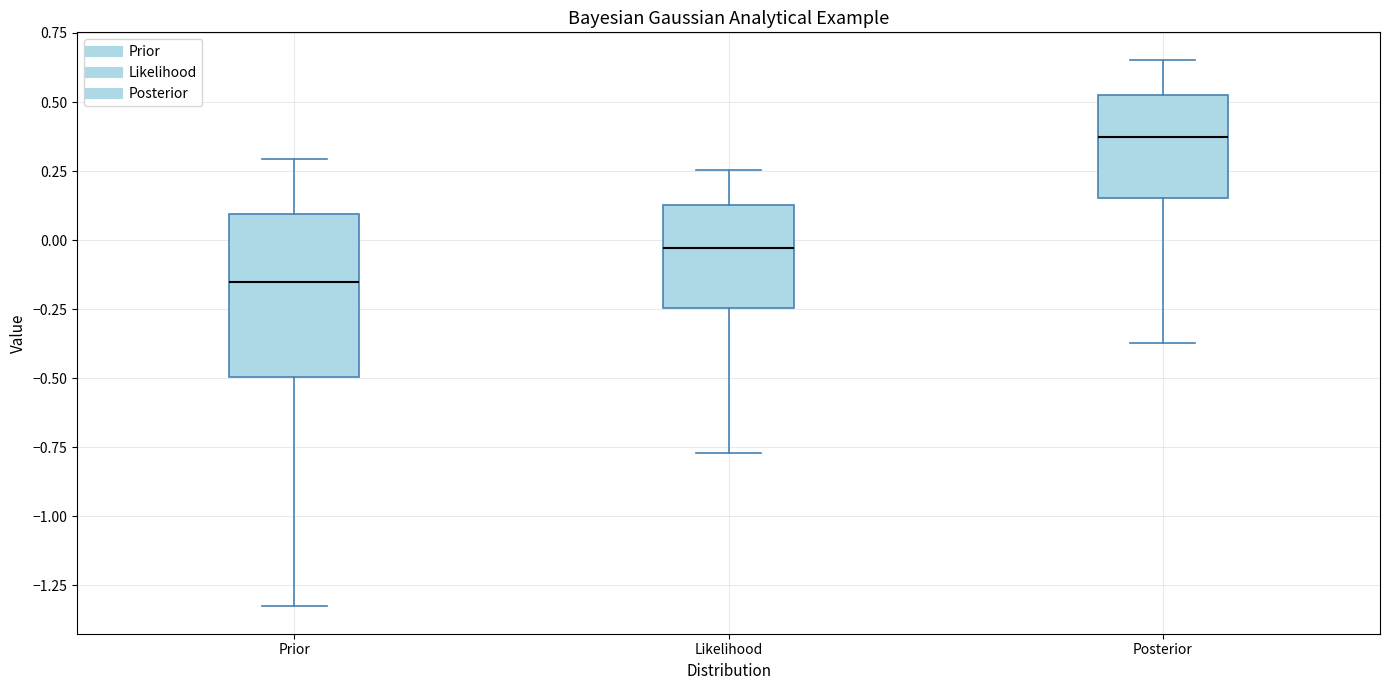

Reading left to right, transcribe this box plot: for each box, give where its median line is, the range the box spans, and where its two whiskers end, as read against the y-axis. The values are not printed on the chart, so give them approximately, as read against the axis.

Prior: median -0.15, box -0.50 to 0.10, whiskers -1.35 to 0.30
Likelihood: median -0.05, box -0.25 to 0.15, whiskers -0.75 to 0.25
Posterior: median 0.35, box 0.15 to 0.55, whiskers -0.35 to 0.65